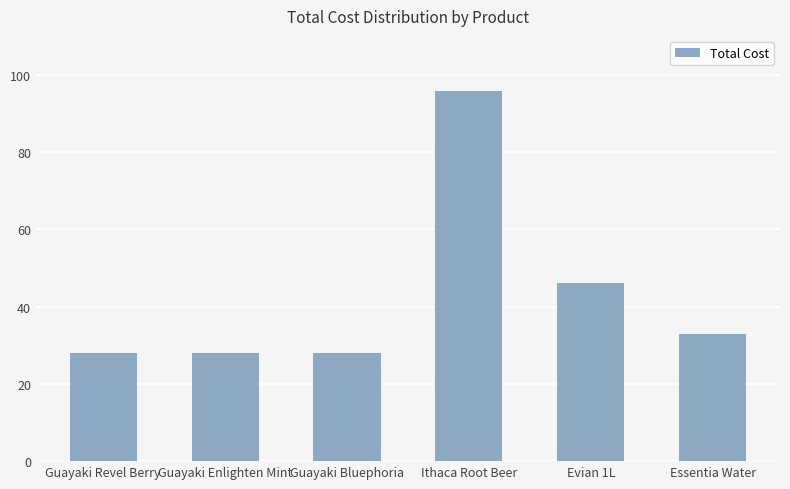

What is the ratio of the value at Guayaki Revel Berry to the value at Guayaki Bluephoria?

1.0